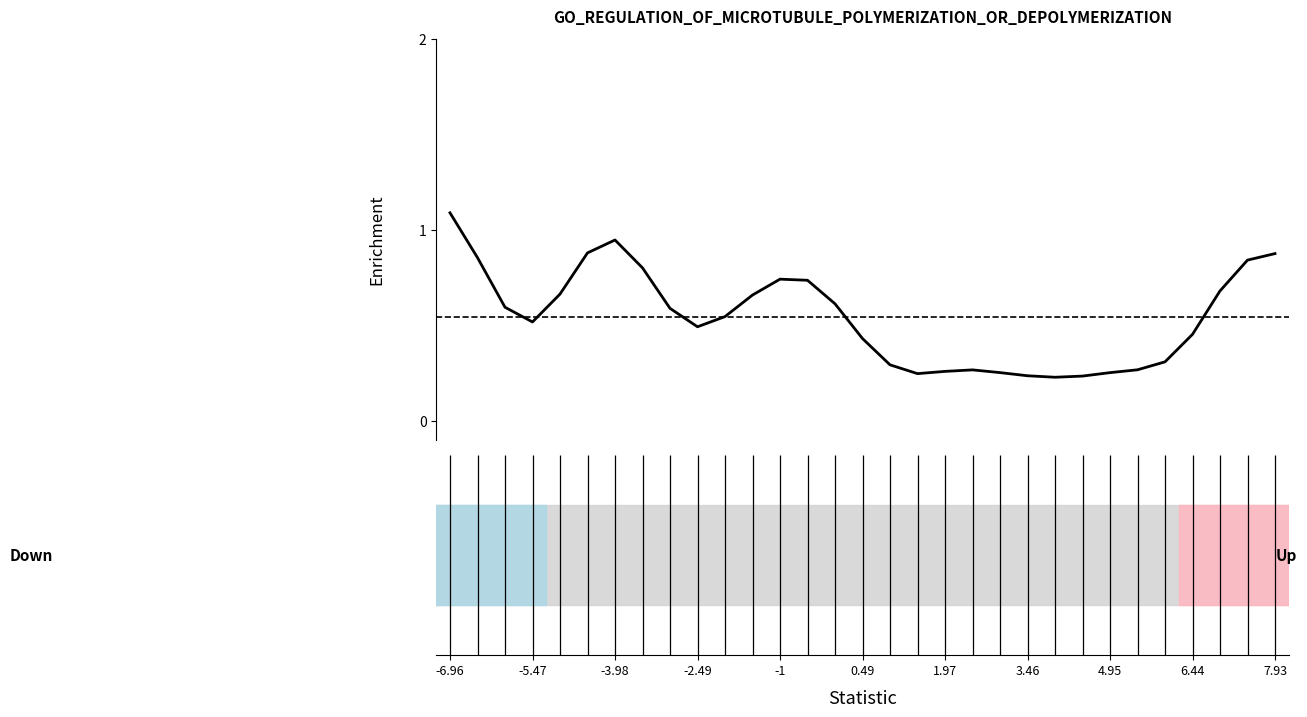

What is the greatest value displayed?

1.1